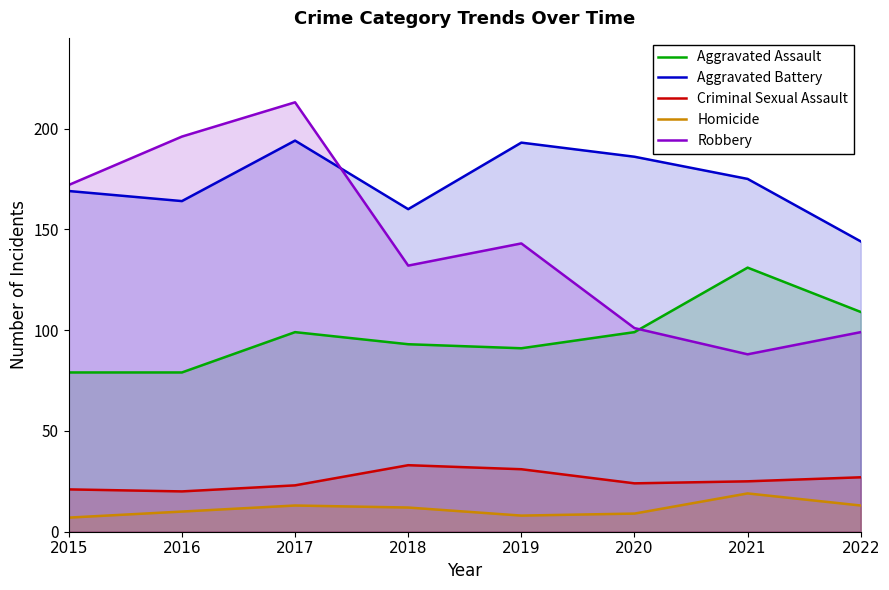

True or false: Homicide and Robbery cross at least once.

False